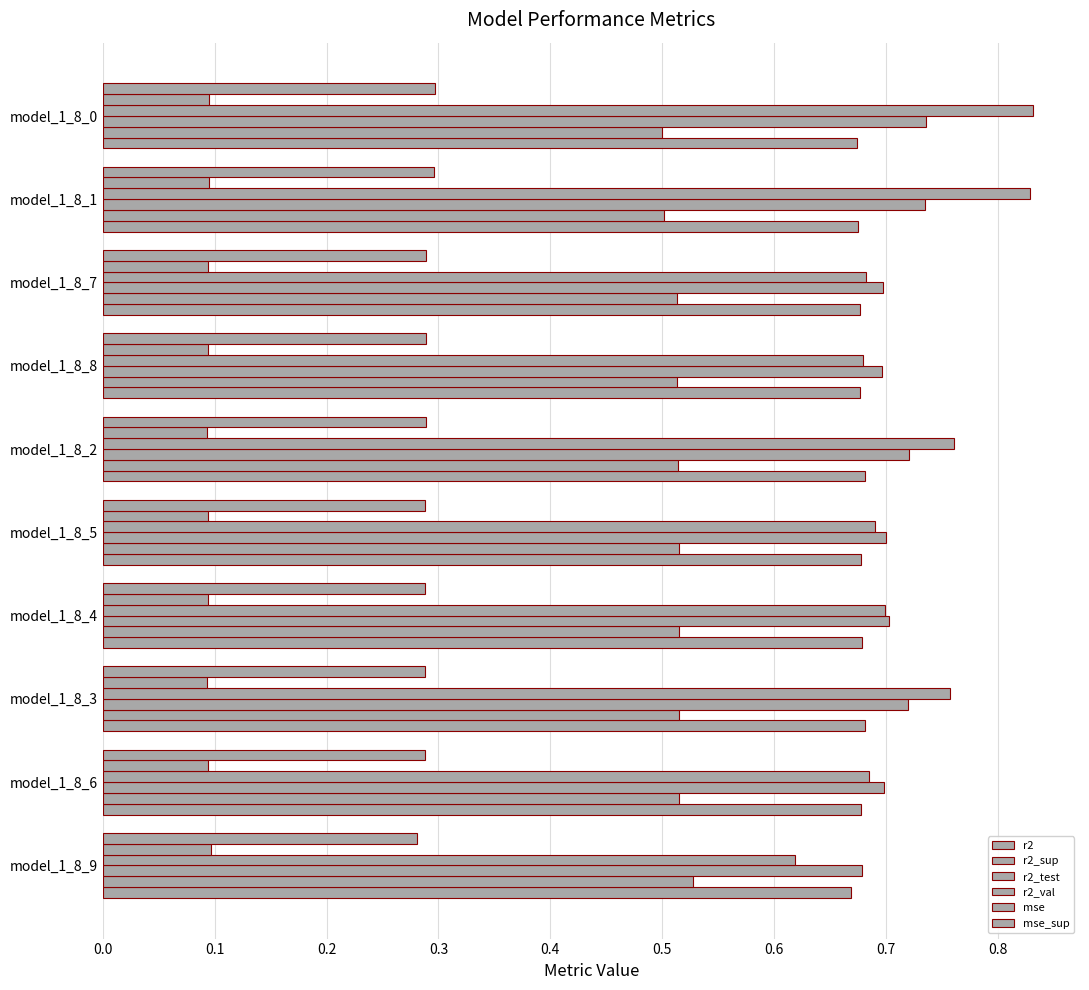

How many categories are shown in the chart?

10